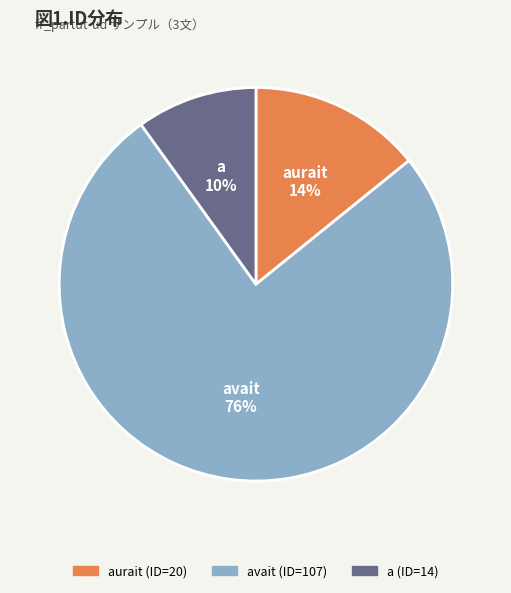

Does any single category account for the majority?

Yes